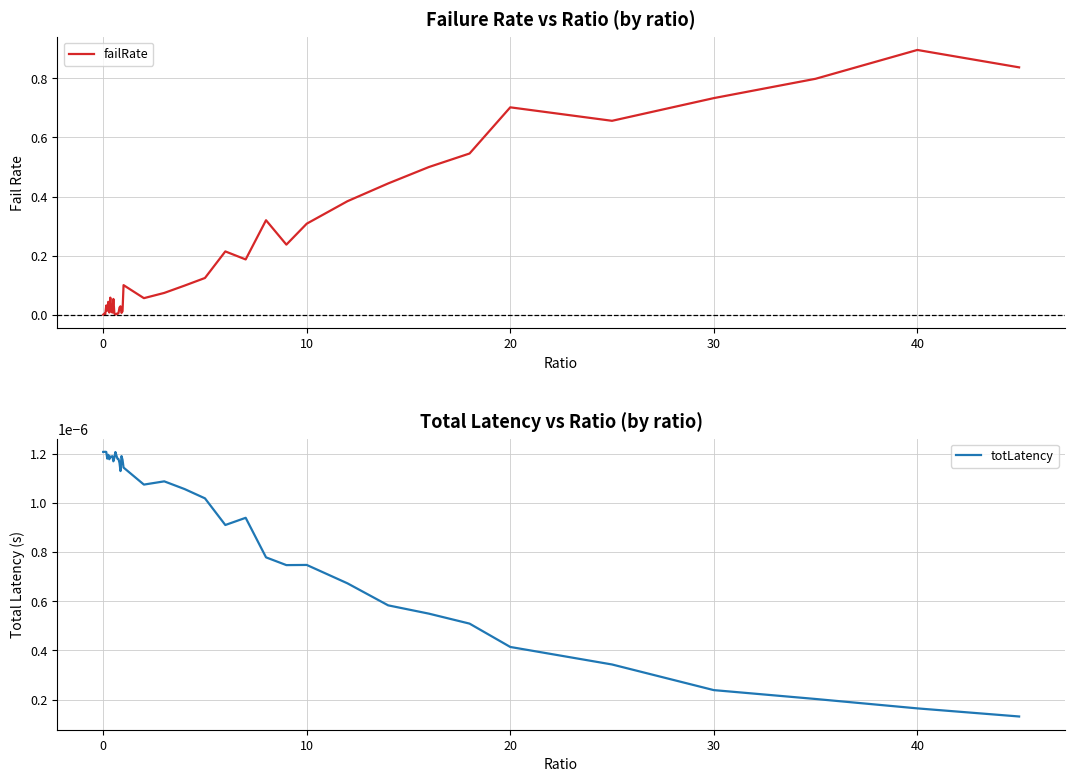

Does the chart display data point markers on the line(s)?

No